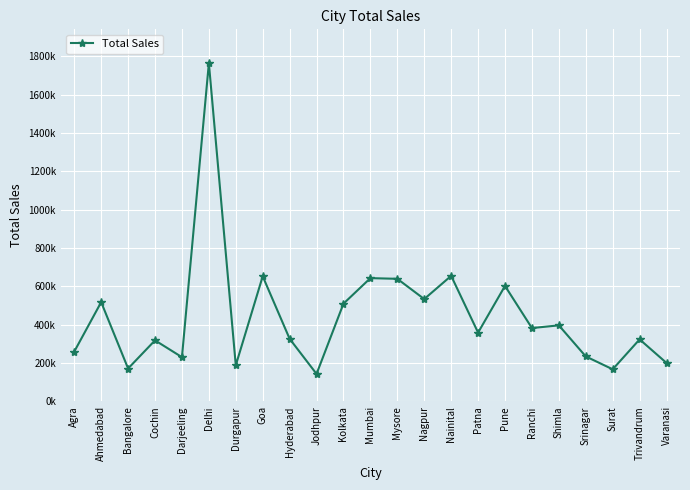

What is the smallest value displayed?

143611